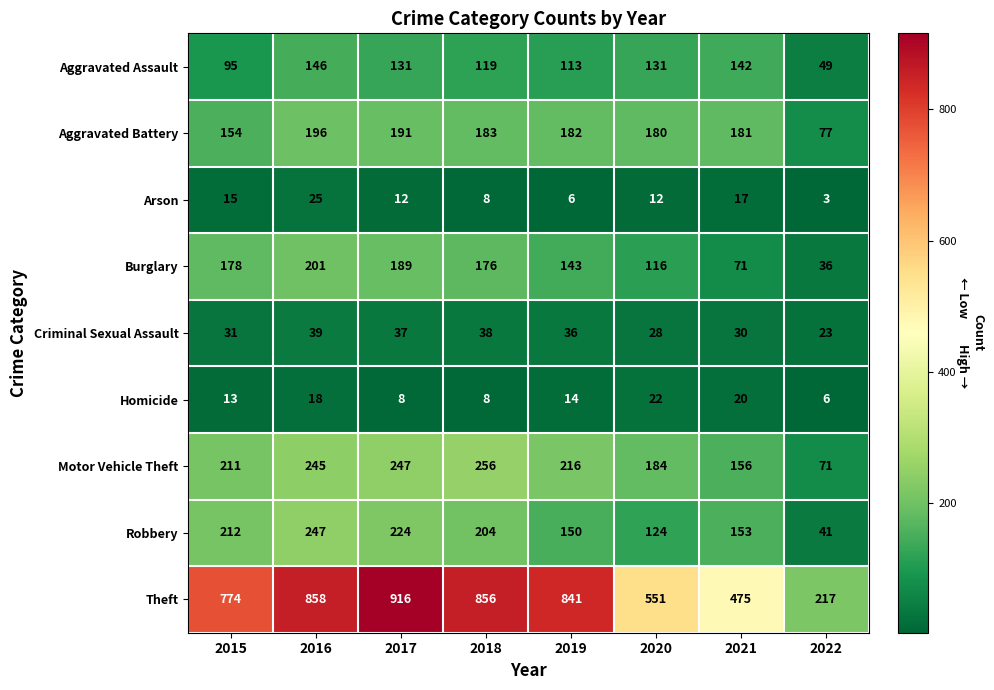

The Motor Vehicle Theft series shows 45 at 2015. True or false?

False